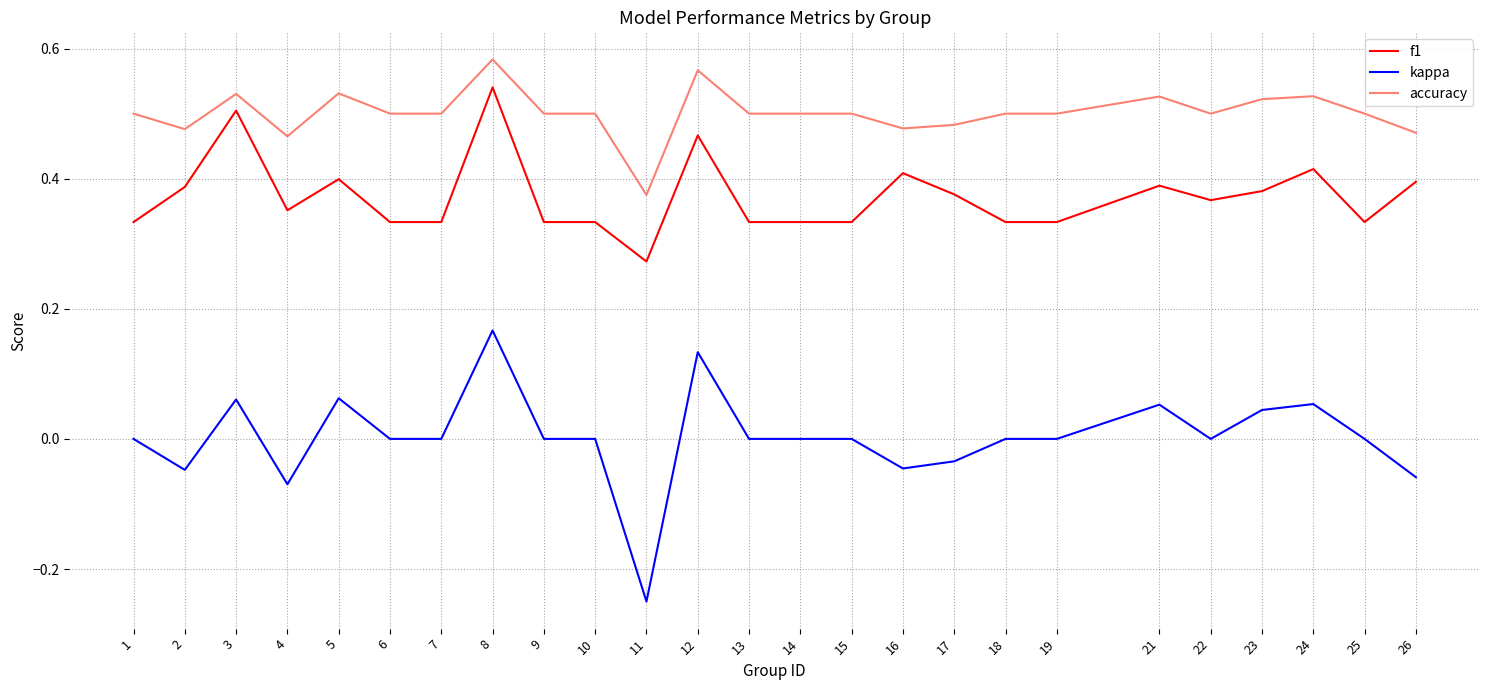

At which category is the sum across all series the highest?

8